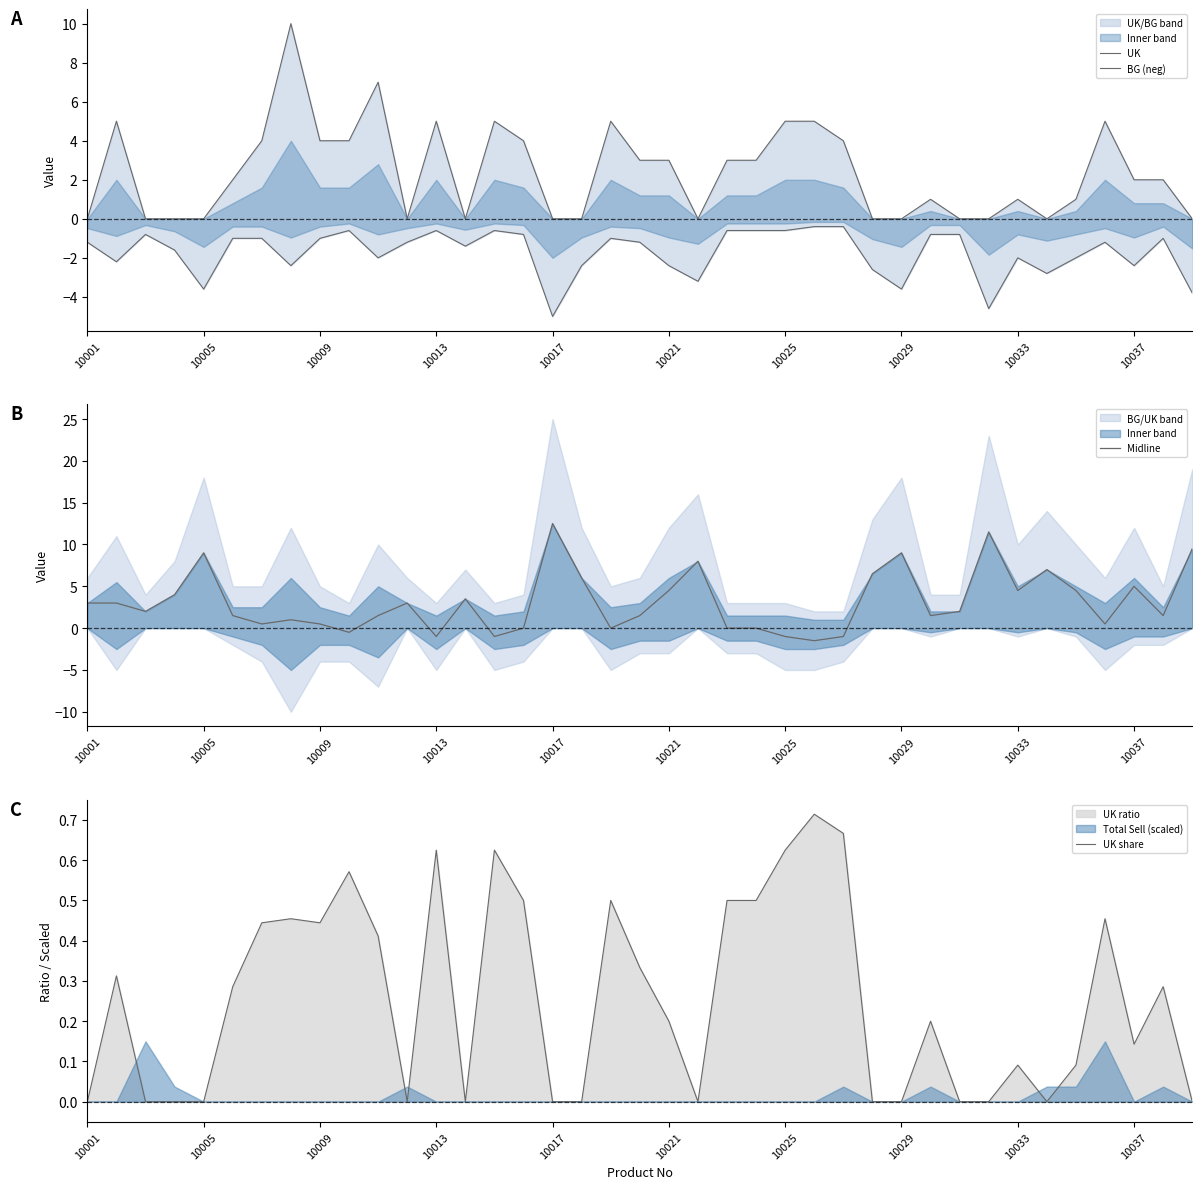

What is the smallest value displayed?

-5.0